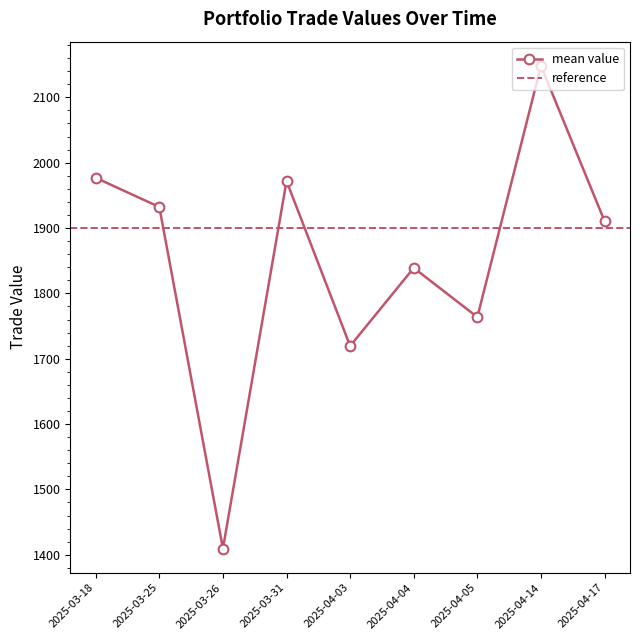

What is the maximum value for mean value?

2148.2